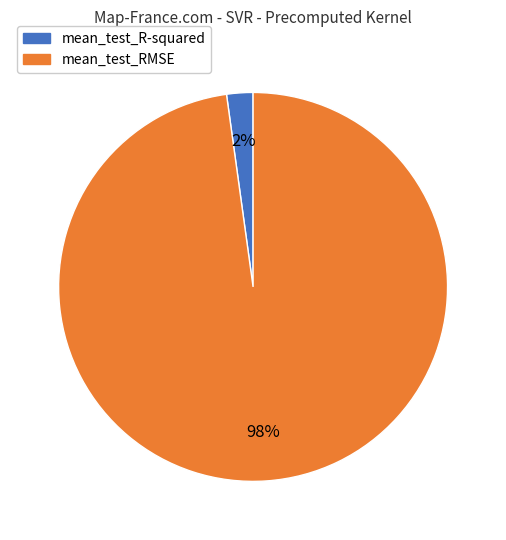

To the nearest percent, what is the combined percentage of mean_test_R-squared and mean_test_RMSE?

100%